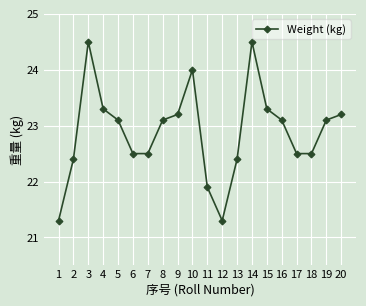

Read the value at 2.

22.4